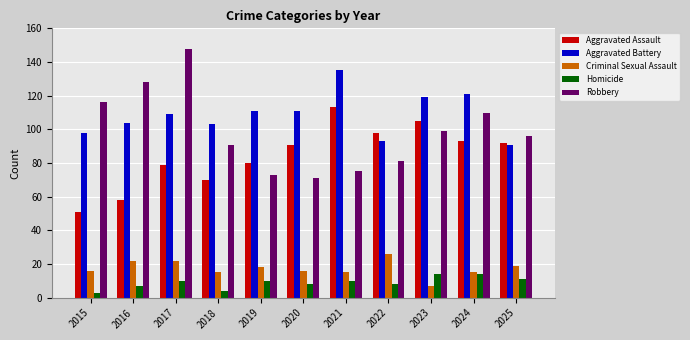

Is it true that Homicide equals 14 at 2023?

True